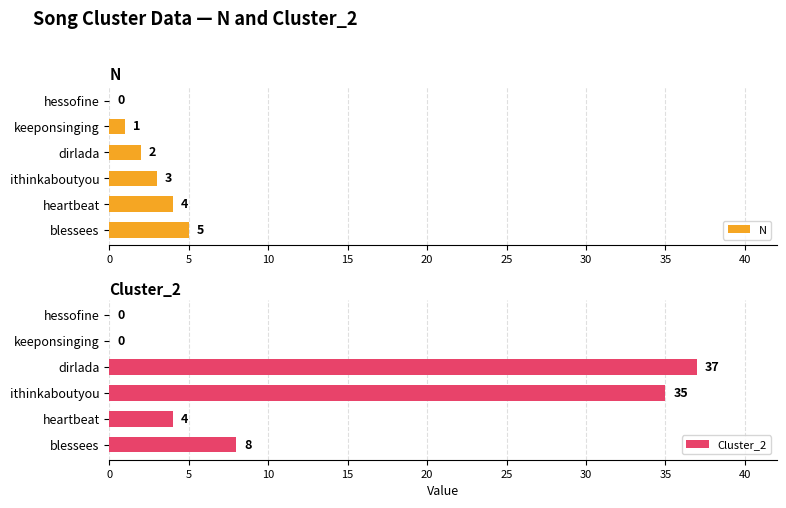

True or false: N has a value of 5 at blessees.

True